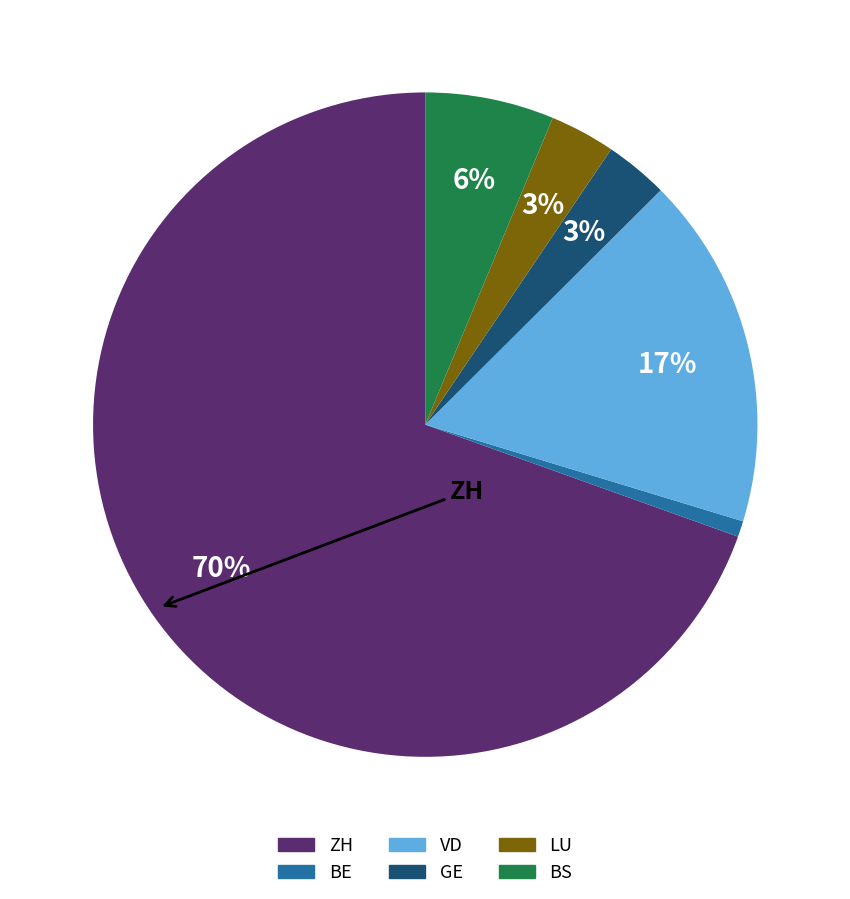

To the nearest percent, what is the difference between the largest and smallest slice percentages?

69%